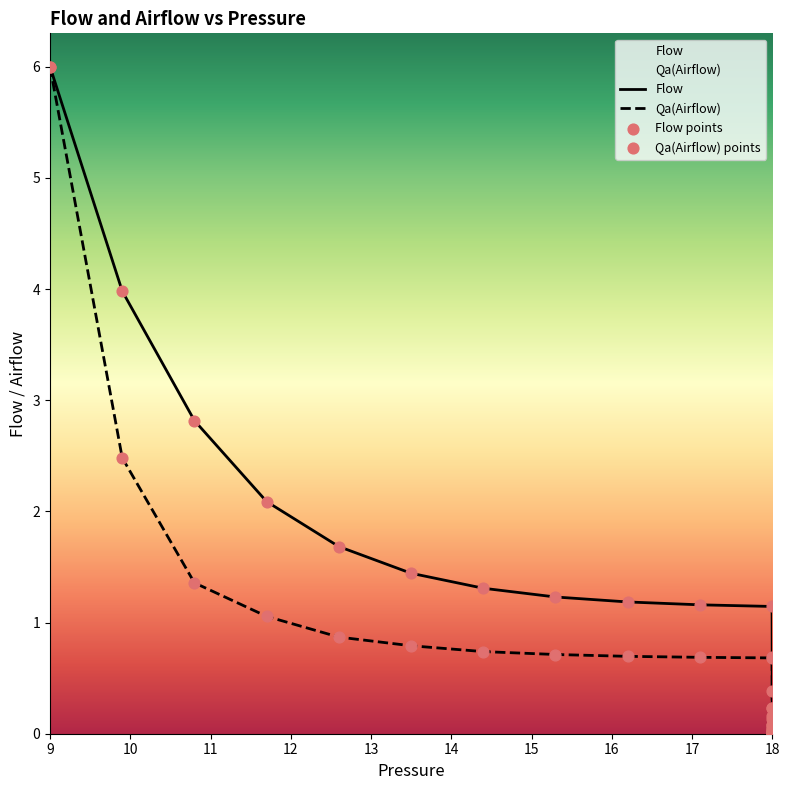

What is the total value across all series at 13?

2.6